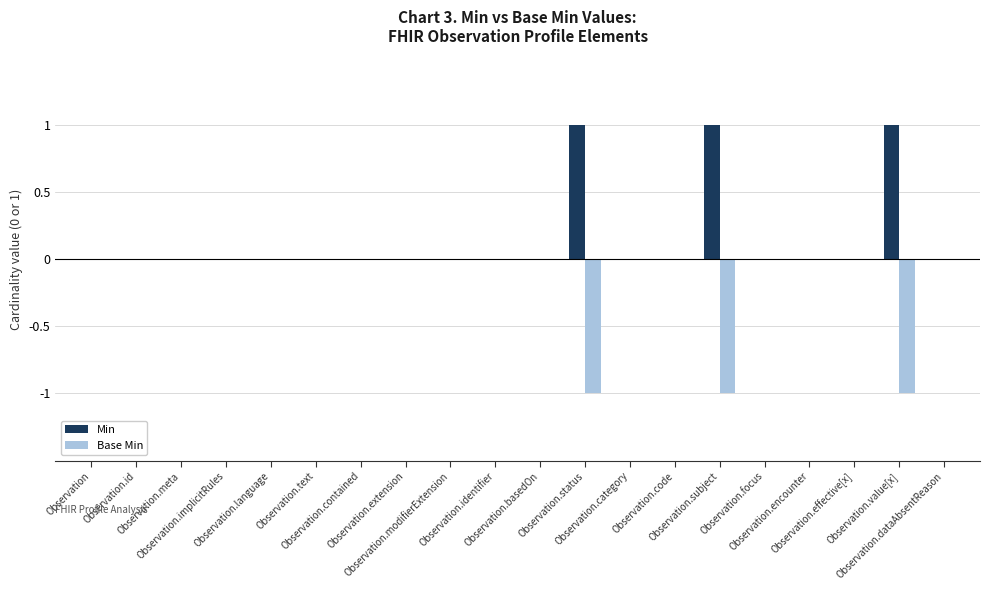

Reading left to right, transcribe all the data shown in this chart.

Min: Observation=0	Observation.id=0	Observation.meta=0	Observation.implicitRules=0	Observation.language=0	Observation.text=0	Observation.contained=0	Observation.extension=0	Observation.modifierExtension=0	Observation.identifier=0	Observation.basedOn=0	Observation.status=1	Observation.category=0	Observation.code=0	Observation.subject=1	Observation.focus=0	Observation.encounter=0	Observation.effective[x]=0	Observation.value[x]=1	Observation.dataAbsentReason=0
Base Min: Observation=0	Observation.id=0	Observation.meta=0	Observation.implicitRules=0	Observation.language=0	Observation.text=0	Observation.contained=0	Observation.extension=0	Observation.modifierExtension=0	Observation.identifier=0	Observation.basedOn=0	Observation.status=-1	Observation.category=0	Observation.code=0	Observation.subject=-1	Observation.focus=0	Observation.encounter=0	Observation.effective[x]=0	Observation.value[x]=-1	Observation.dataAbsentReason=0